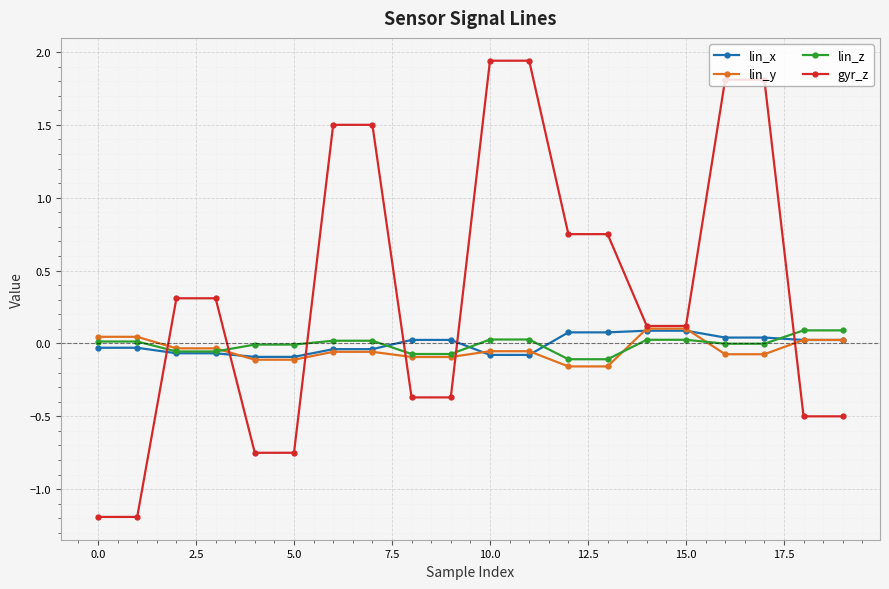

What is the smallest value displayed?

-1.2